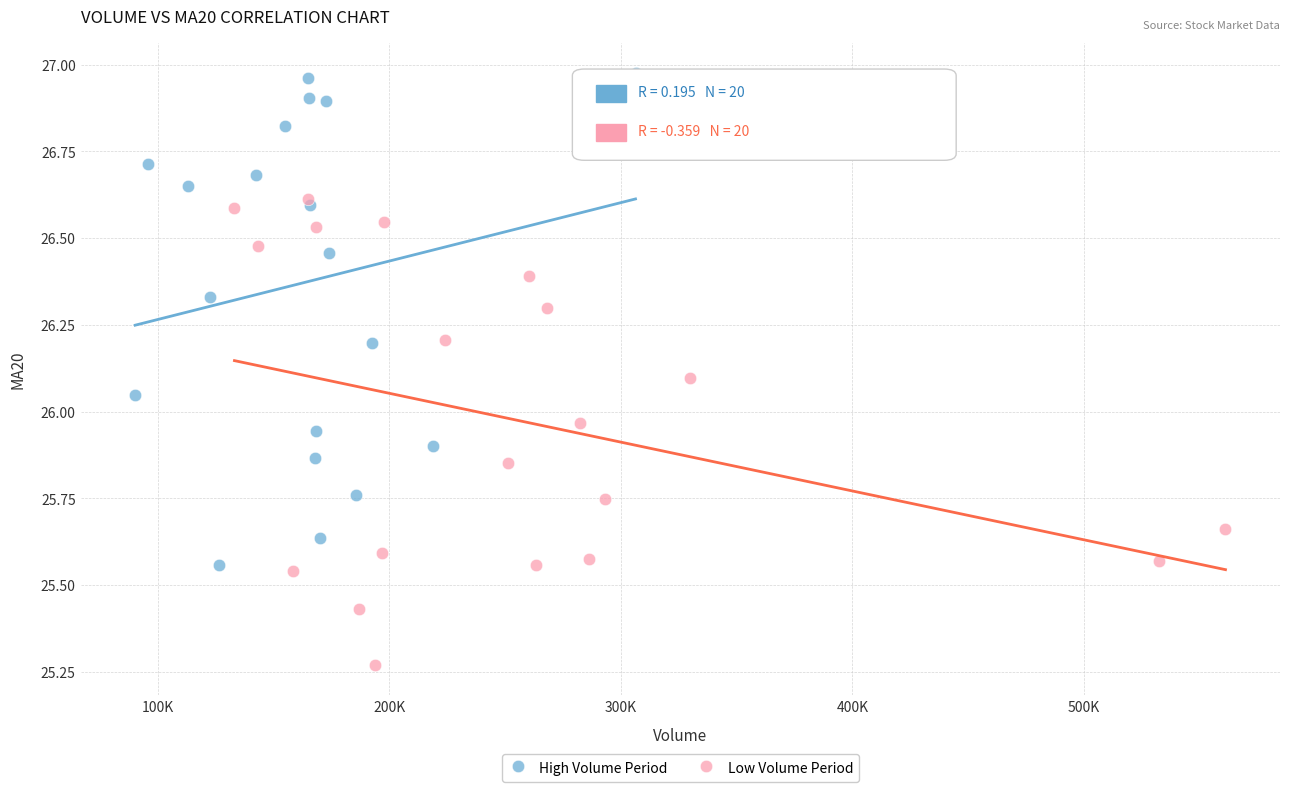

What are all the series names shown in the legend?

High Volume Period, Low Volume Period